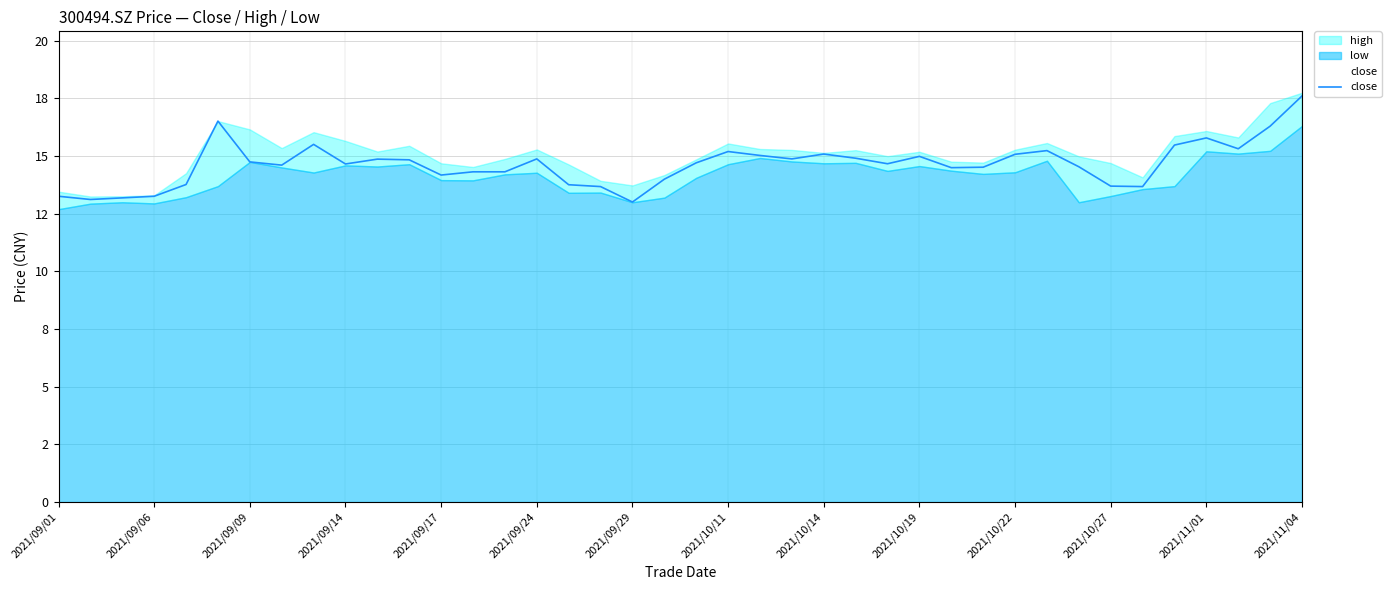

What is the ratio of the value at 2021/09/17 to the value at 25?

0.9